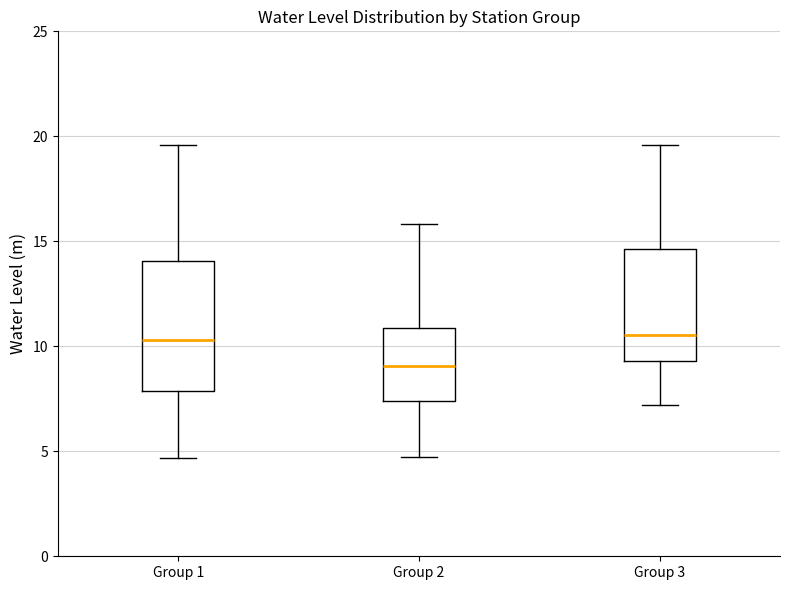

Which box is the tallest, from its lower edge to its upper edge?

Group 1